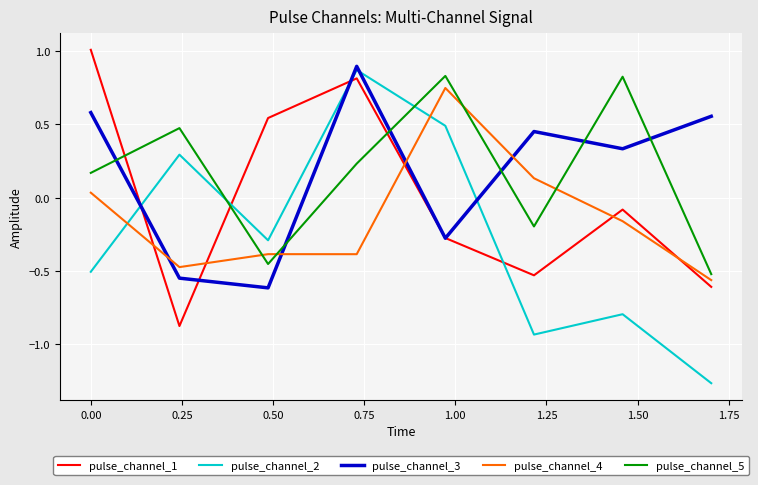

What is the maximum value shown in the chart?

1.0